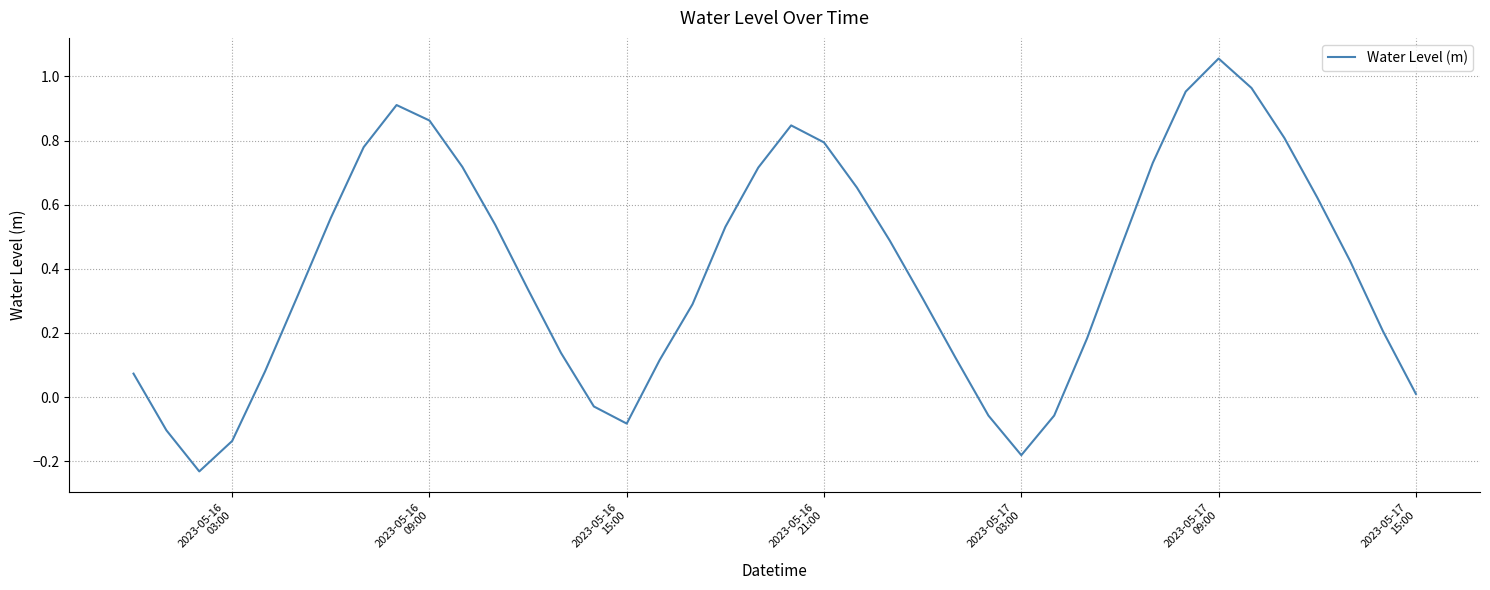

What is the maximum value shown in the chart?

1.1